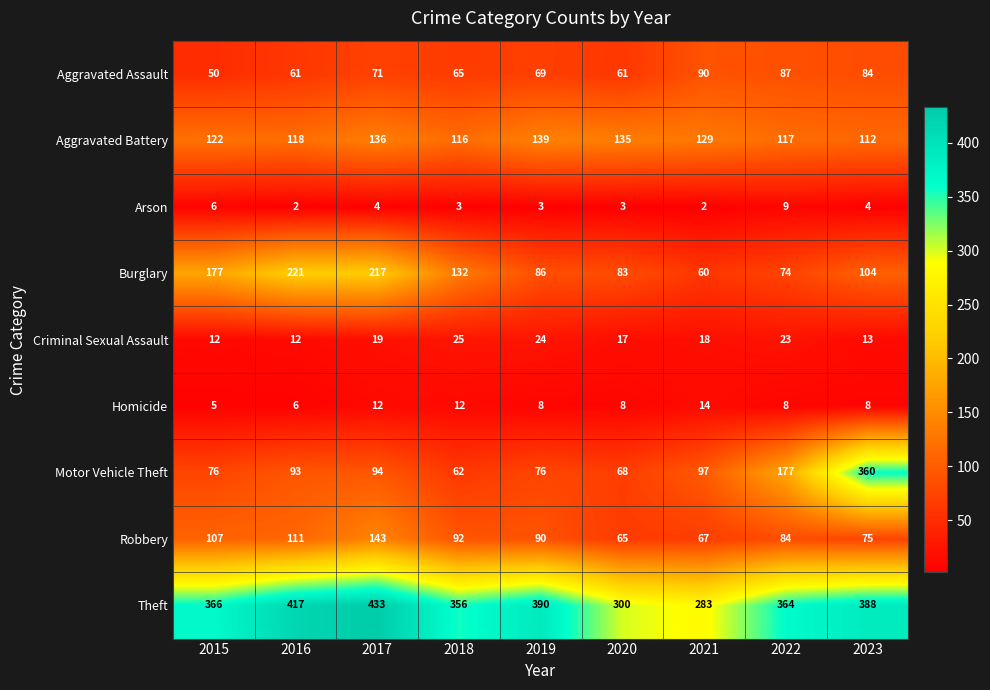

Is it true that Burglary equals 152 at 2023?

False